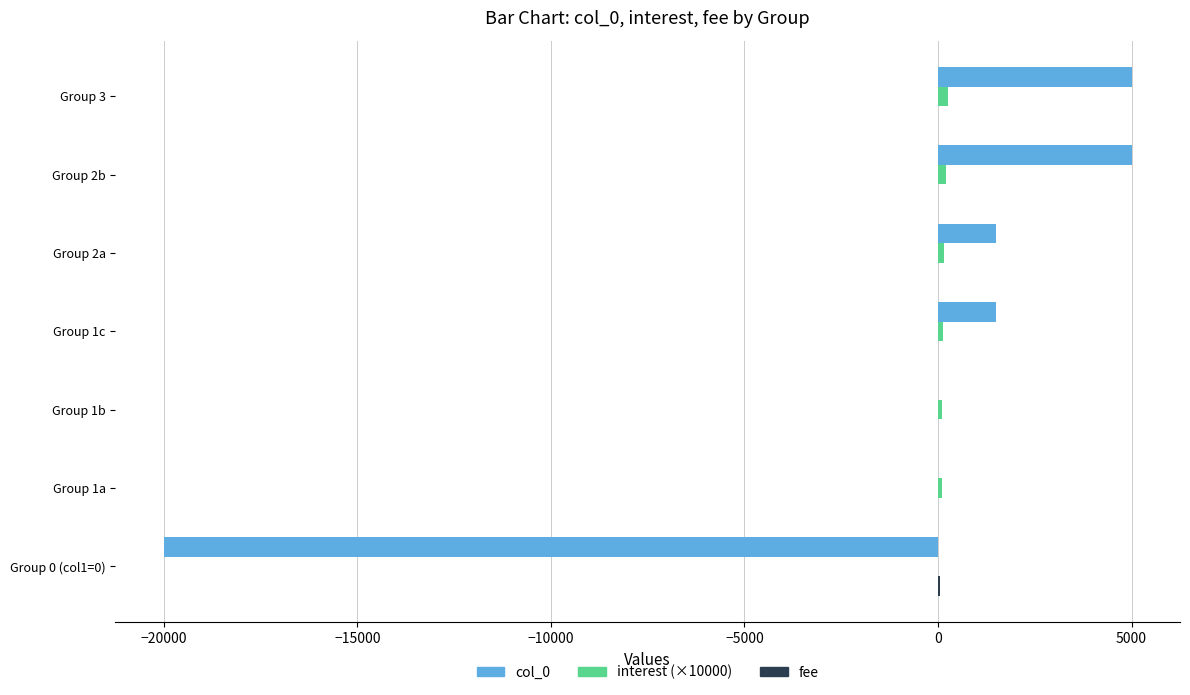

What is the greatest value displayed?

5000.0